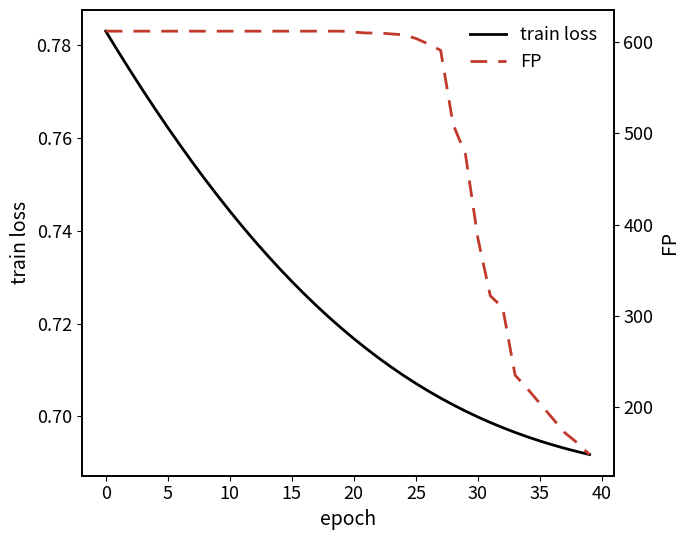

True or false: train loss and FP cross at least once.

False